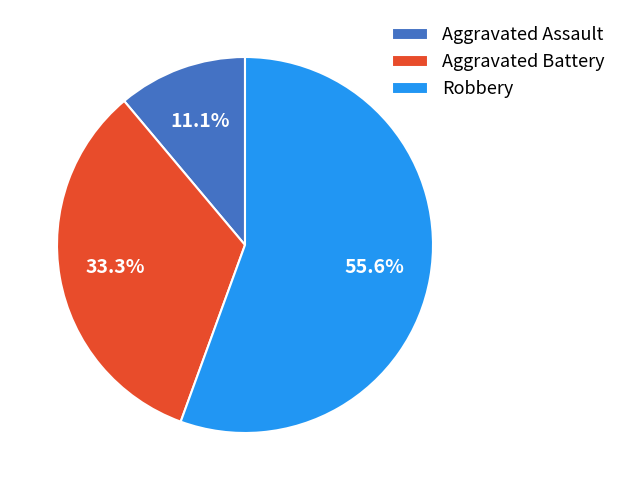

Is it true that Aggravated Assault is 11% of the pie?

True